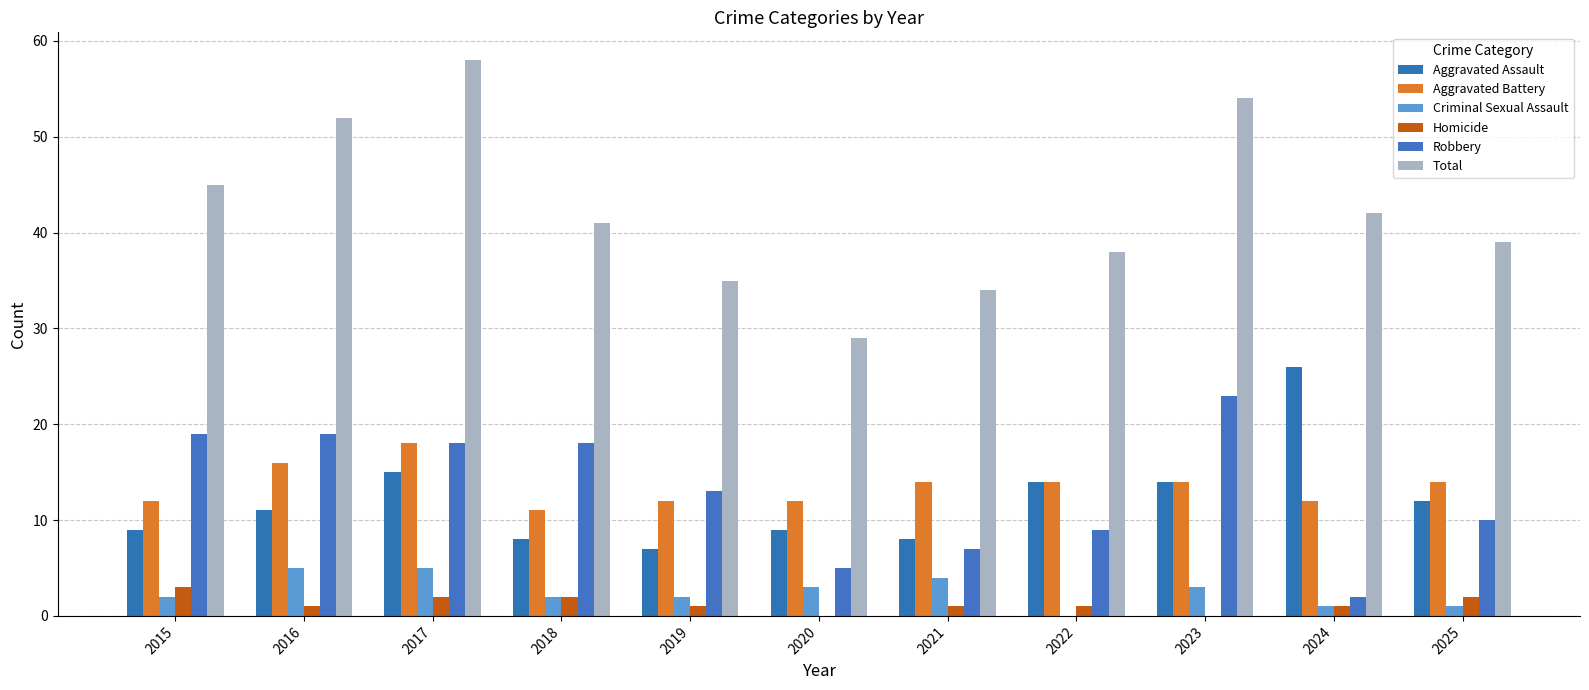

True or false: Aggravated Battery has a value of 12 at 2019.

True